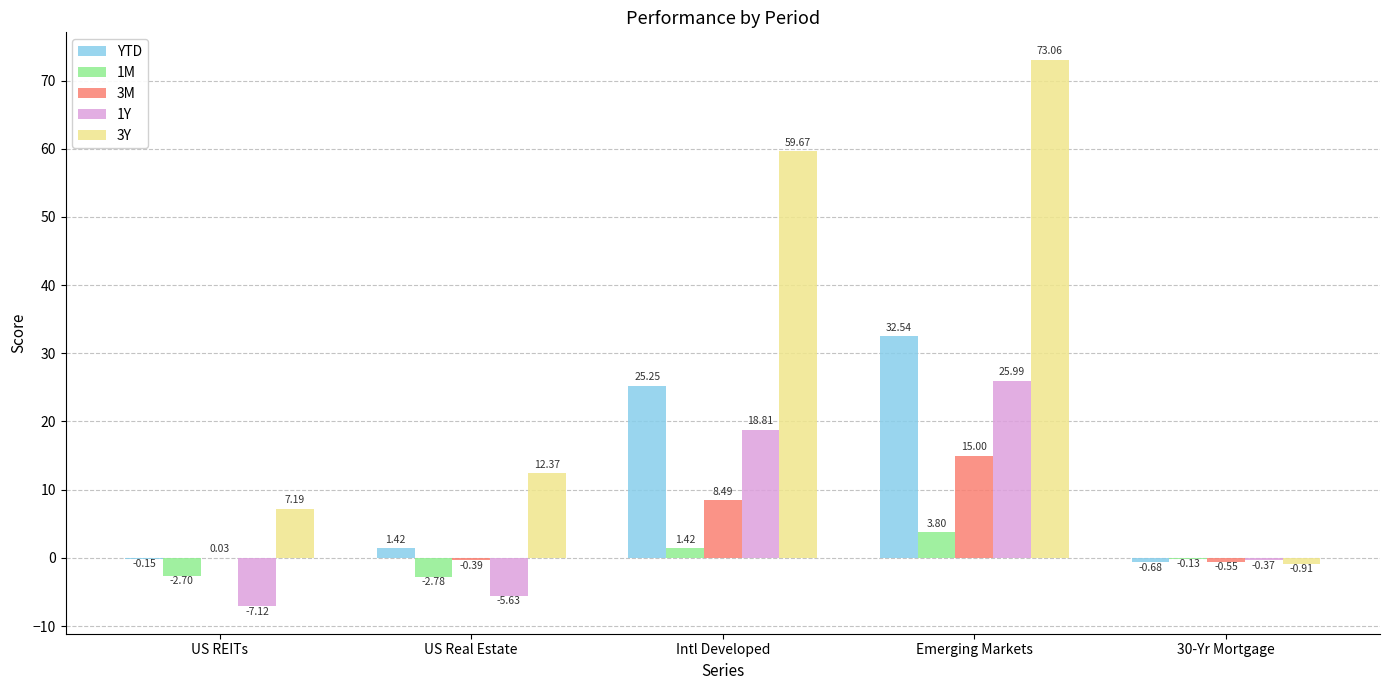

What is the sum of the 3M values at US REITs and Emerging Markets?

15.0